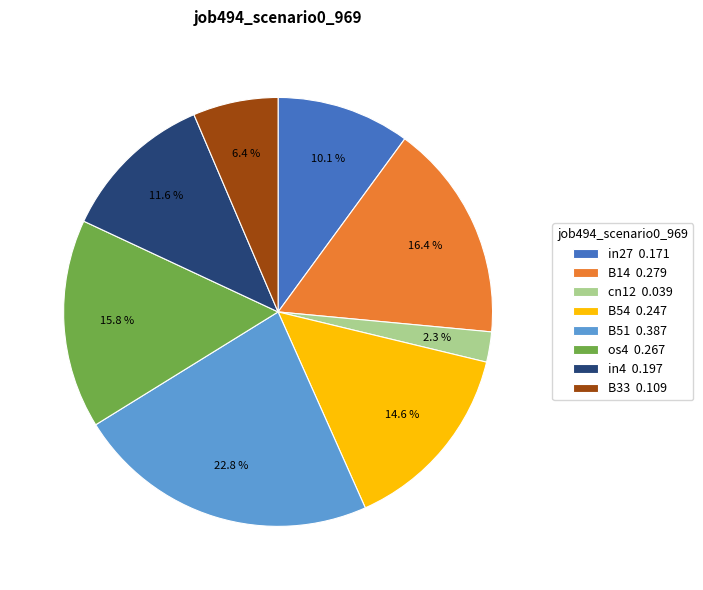

Which category has the smallest portion of the pie?

cn12